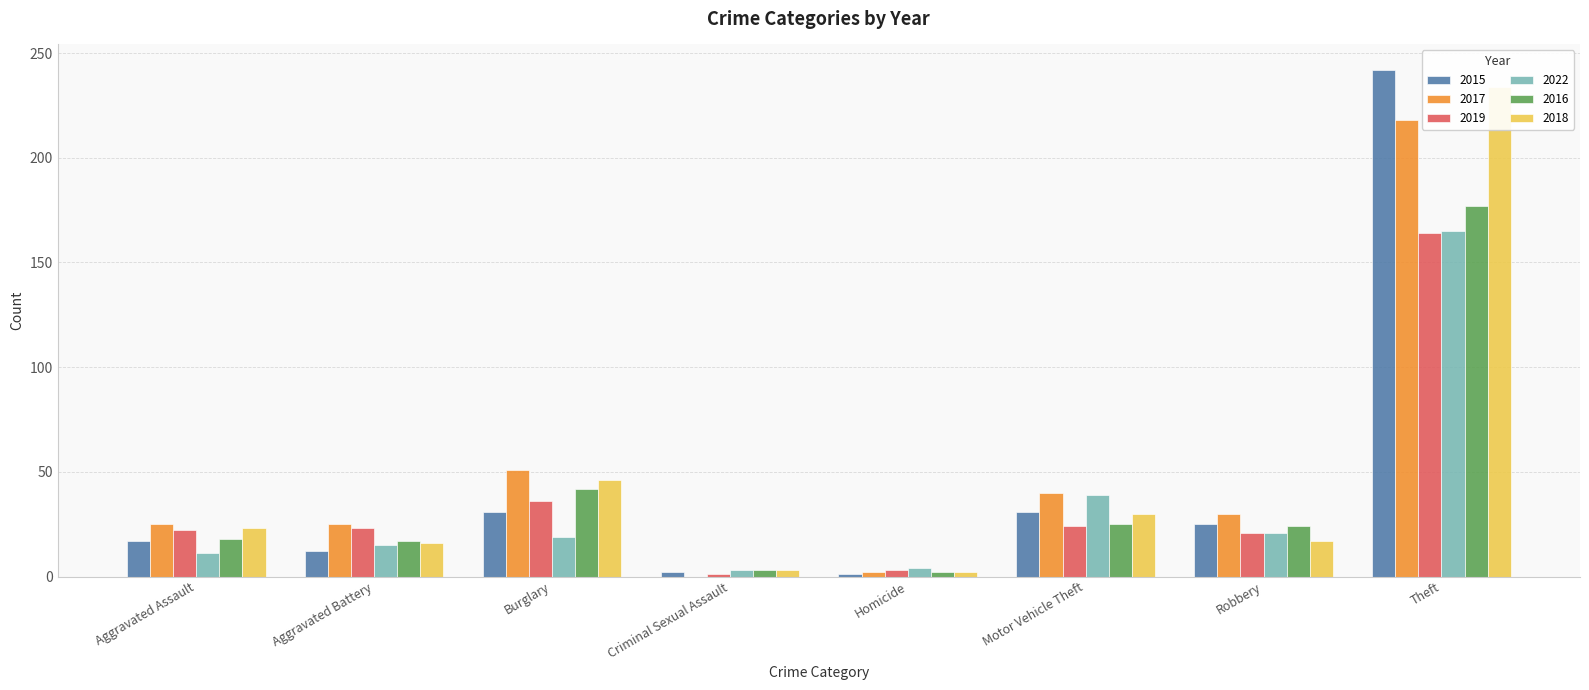

What is the difference between the 2016 values at Aggravated Battery and Criminal Sexual Assault?

14